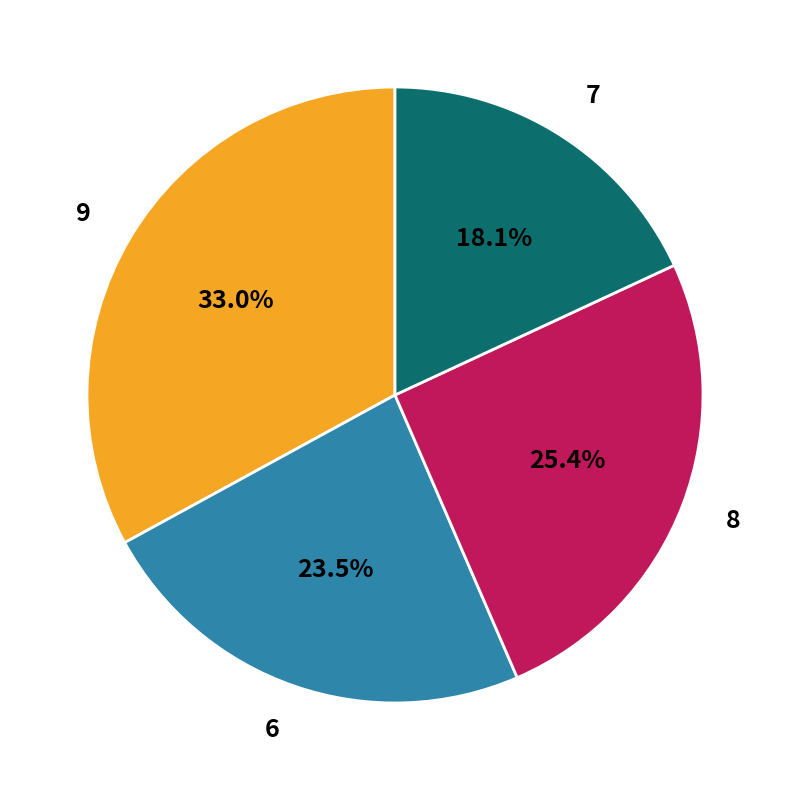

Rank the categories by value from highest to lowest.

9, 8, 6, 7